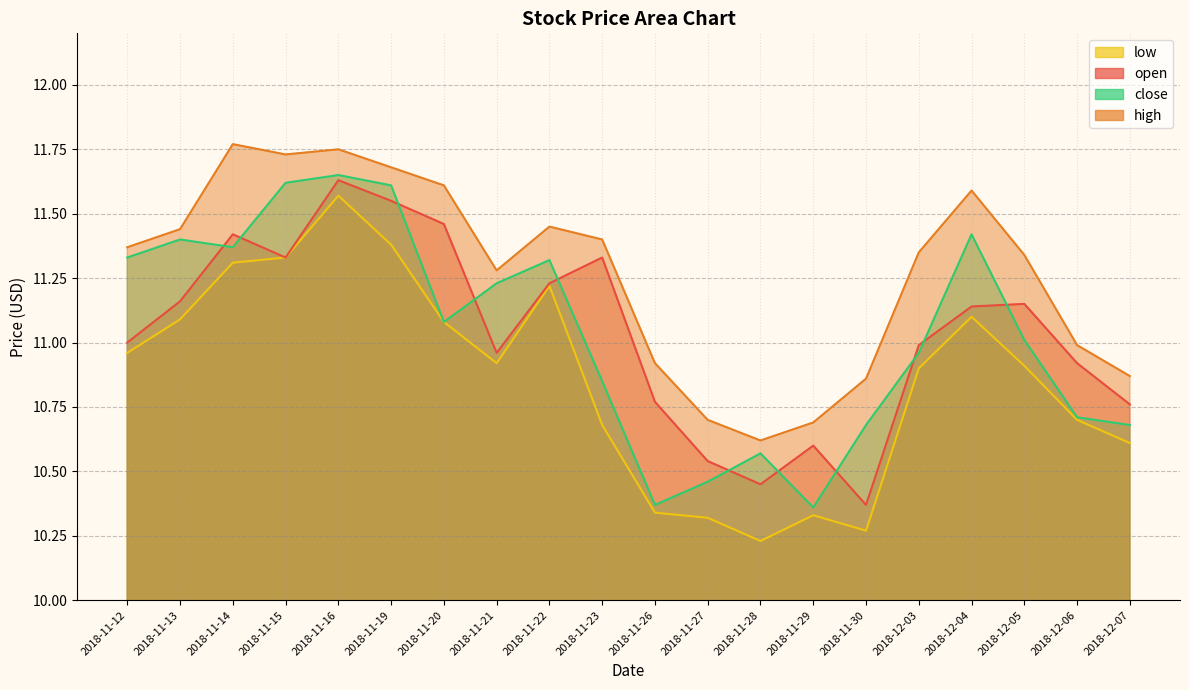

Reading left to right, transcribe all the data shown in this chart.

open: 11.0	11.2	11.4	11.3	11.6	11.6	11.5	11.0	11.2	11.3	10.8	10.5	10.4	10.6	10.4	11.0	11.1	11.2	10.9	10.8
high: 11.4	11.4	11.8	11.7	11.8	11.7	11.6	11.3	11.4	11.4	10.9	10.7	10.6	10.7	10.9	11.3	11.6	11.3	11.0	10.9
low: 11.0	11.1	11.3	11.3	11.6	11.4	11.1	10.9	11.2	10.7	10.3	10.3	10.2	10.3	10.3	10.9	11.1	10.9	10.7	10.6
close: 11.3	11.4	11.4	11.6	11.7	11.6	11.1	11.2	11.3	10.8	10.4	10.5	10.6	10.4	10.7	11.0	11.4	11.0	10.7	10.7